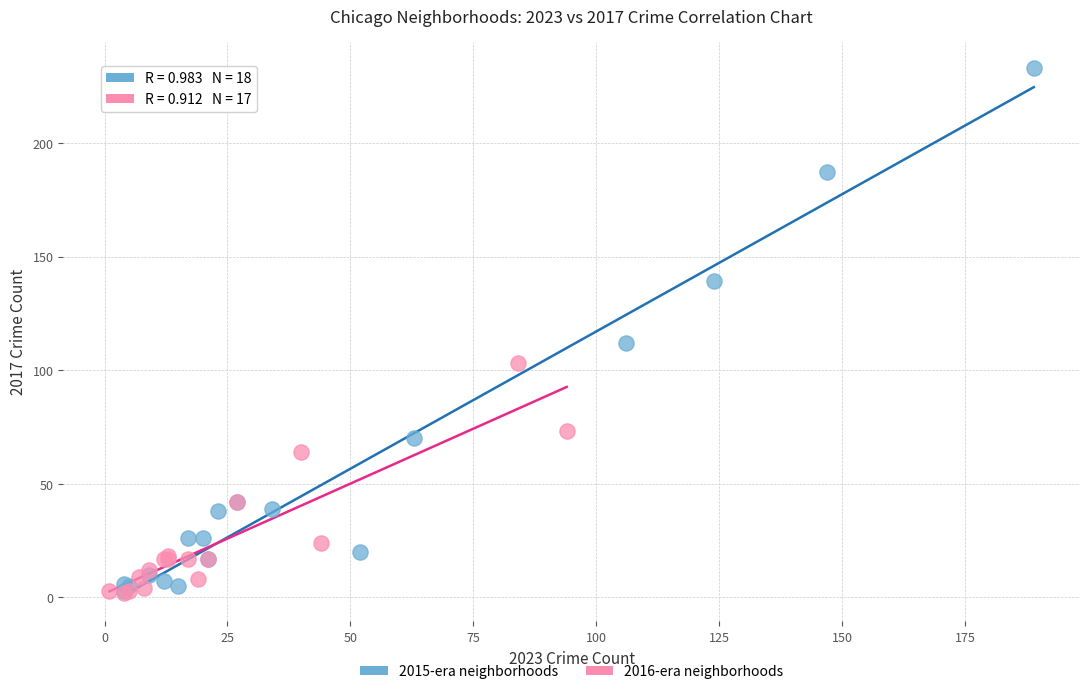

Which series contains the highest Y value?

2015-era neighborhoods